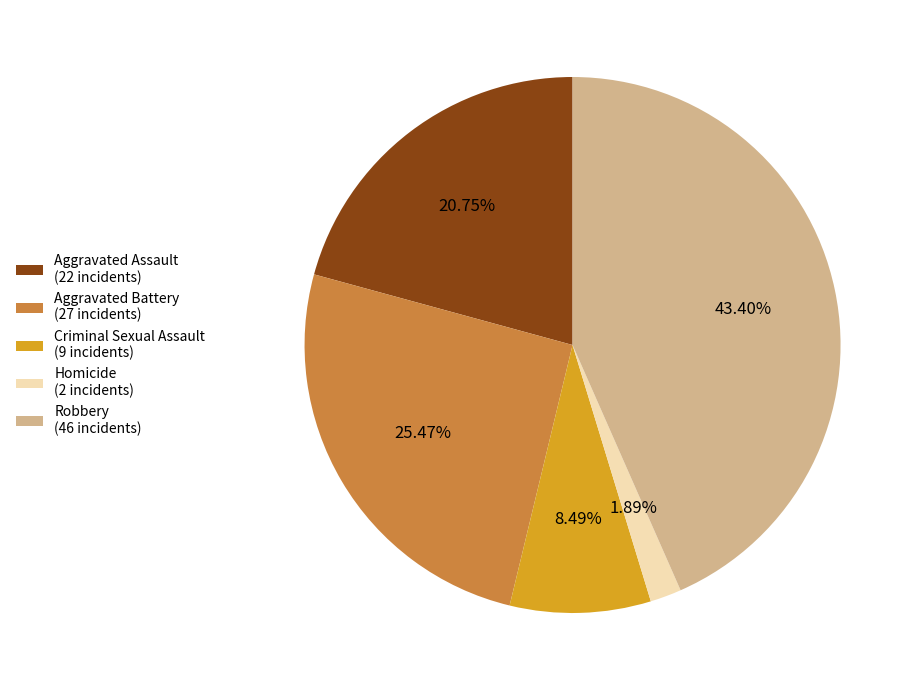

To the nearest percent, what is the average slice percentage?

20%